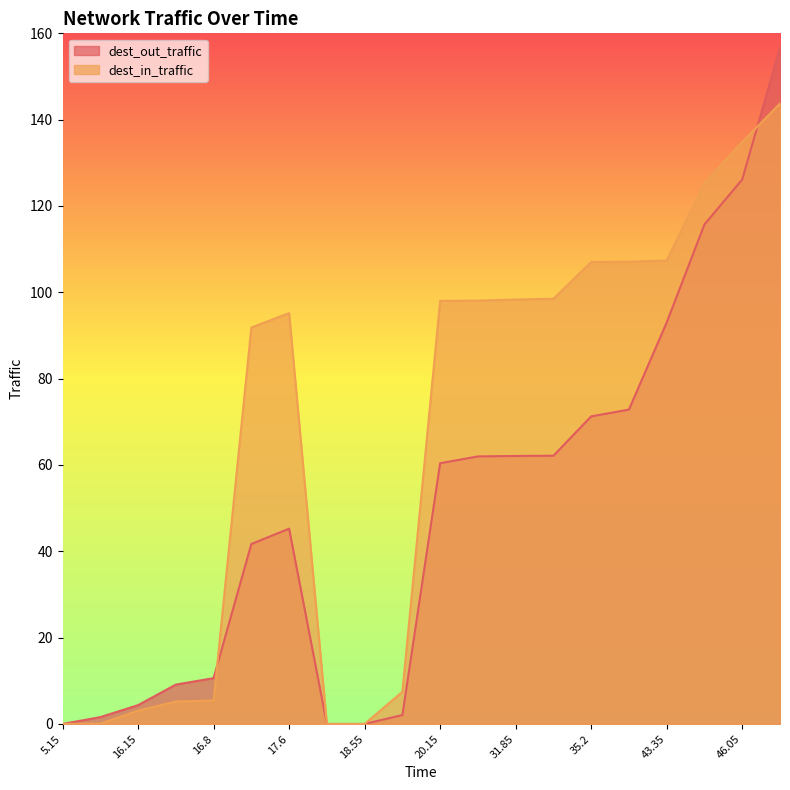

What is the difference between the second highest and minimum values in the dest_out_traffic series?

126.1